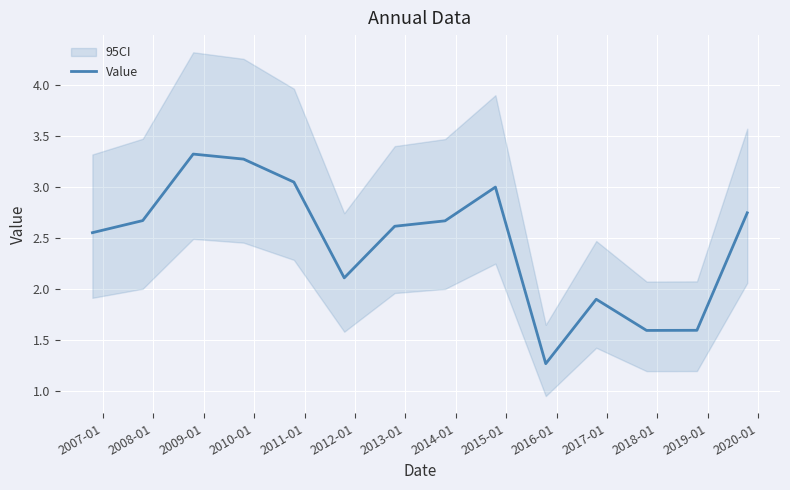

What is the lowest value of the Value series?

1.3